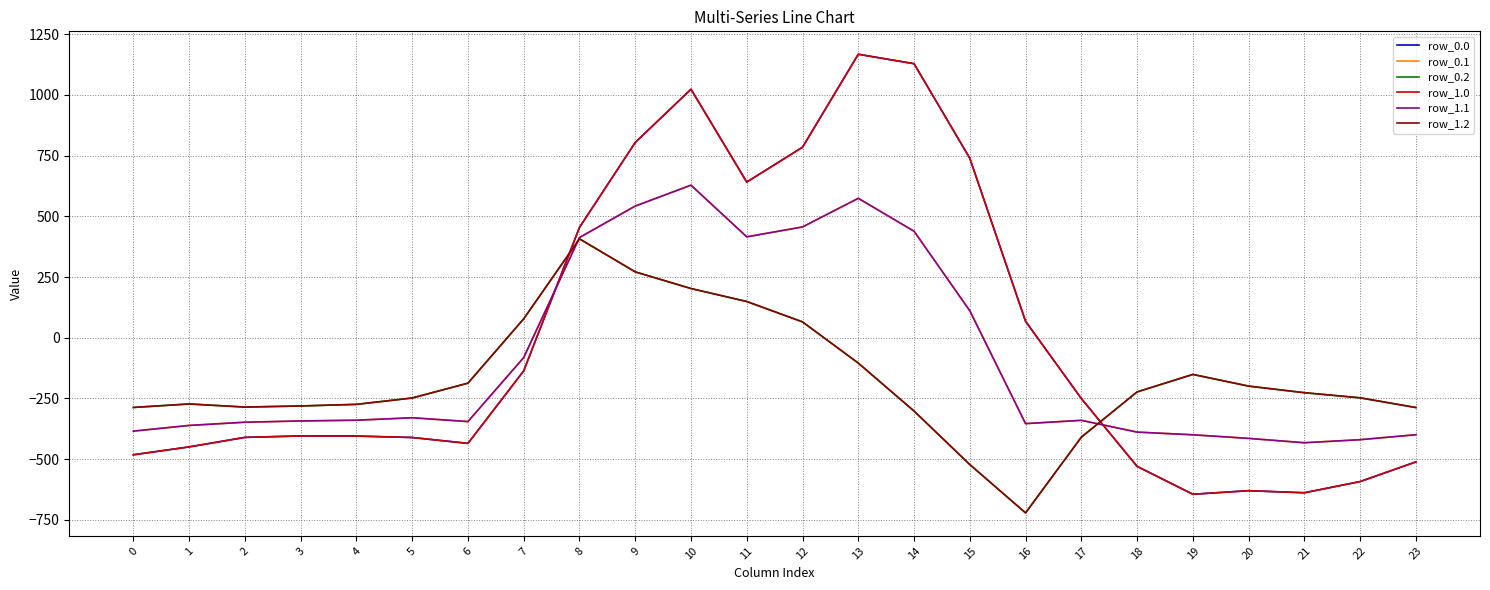

List the series in order of their peak value, lowest first.

row_0.2, row_1.2, row_0.1, row_1.1, row_0.0, row_1.0